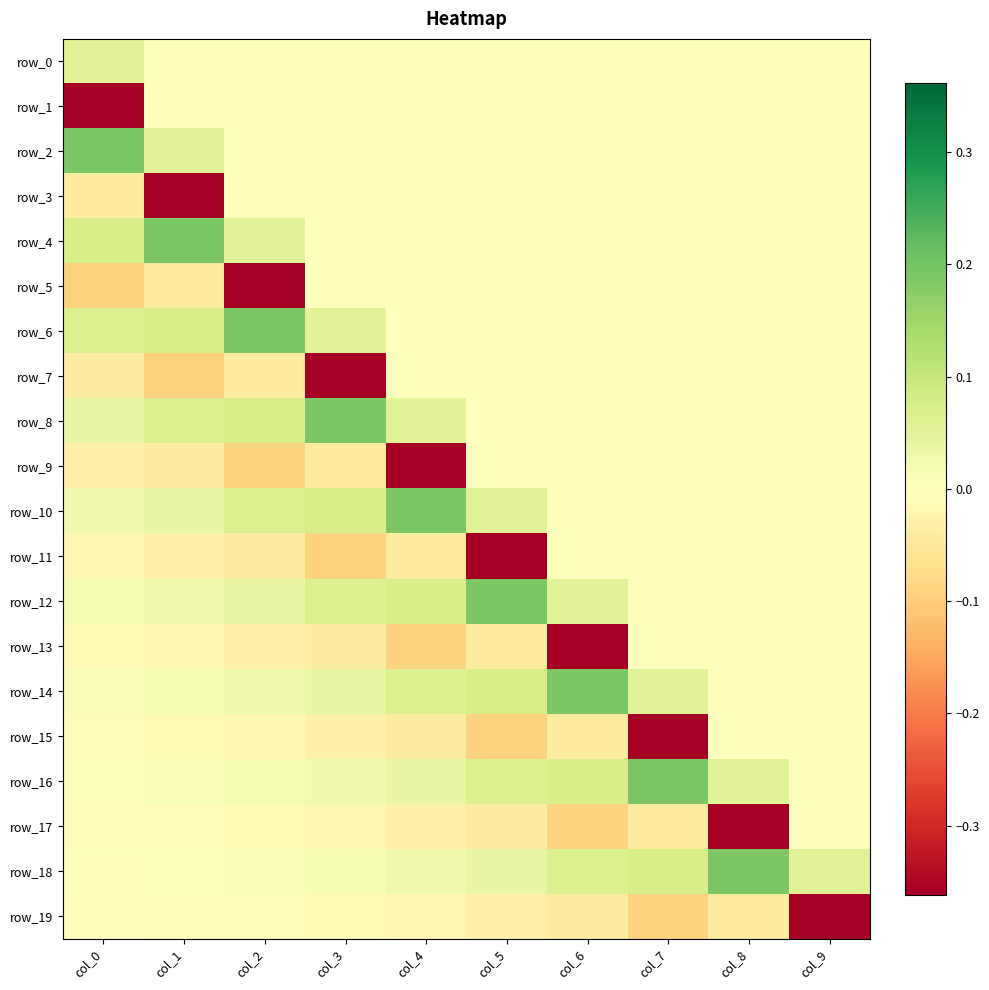

Reading left to right, list all the values displayed in this chart.

row_0: col_0=0.1	col_1=0.0	col_2=0.0	col_3=0.0	col_4=0.0	col_5=0.0	col_6=0.0	col_7=0.0	col_8=0.0	col_9=0.0
row_1: col_0=-0.4	col_1=0.0	col_2=0.0	col_3=0.0	col_4=0.0	col_5=0.0	col_6=0.0	col_7=0.0	col_8=0.0	col_9=0.0
row_2: col_0=0.2	col_1=0.1	col_2=0.0	col_3=0.0	col_4=0.0	col_5=0.0	col_6=0.0	col_7=0.0	col_8=0.0	col_9=0.0
row_3: col_0=-0.0	col_1=-0.4	col_2=0.0	col_3=0.0	col_4=0.0	col_5=0.0	col_6=0.0	col_7=0.0	col_8=0.0	col_9=0.0
row_4: col_0=0.1	col_1=0.2	col_2=0.1	col_3=0.0	col_4=0.0	col_5=0.0	col_6=0.0	col_7=0.0	col_8=0.0	col_9=0.0
row_5: col_0=-0.1	col_1=-0.0	col_2=-0.4	col_3=0.0	col_4=0.0	col_5=0.0	col_6=0.0	col_7=0.0	col_8=0.0	col_9=0.0
row_6: col_0=0.1	col_1=0.1	col_2=0.2	col_3=0.1	col_4=0.0	col_5=0.0	col_6=0.0	col_7=0.0	col_8=0.0	col_9=0.0
row_7: col_0=-0.0	col_1=-0.1	col_2=-0.0	col_3=-0.4	col_4=0.0	col_5=0.0	col_6=0.0	col_7=0.0	col_8=0.0	col_9=0.0
row_8: col_0=0.0	col_1=0.1	col_2=0.1	col_3=0.2	col_4=0.1	col_5=0.0	col_6=0.0	col_7=0.0	col_8=0.0	col_9=0.0
row_9: col_0=-0.0	col_1=-0.0	col_2=-0.1	col_3=-0.0	col_4=-0.4	col_5=0.0	col_6=0.0	col_7=0.0	col_8=0.0	col_9=0.0
row_10: col_0=0.0	col_1=0.0	col_2=0.1	col_3=0.1	col_4=0.2	col_5=0.1	col_6=0.0	col_7=0.0	col_8=0.0	col_9=0.0
row_11: col_0=-0.0	col_1=-0.0	col_2=-0.0	col_3=-0.1	col_4=-0.0	col_5=-0.4	col_6=0.0	col_7=0.0	col_8=0.0	col_9=0.0
row_12: col_0=0.0	col_1=0.0	col_2=0.0	col_3=0.1	col_4=0.1	col_5=0.2	col_6=0.1	col_7=0.0	col_8=0.0	col_9=0.0
row_13: col_0=-0.0	col_1=-0.0	col_2=-0.0	col_3=-0.0	col_4=-0.1	col_5=-0.0	col_6=-0.4	col_7=0.0	col_8=0.0	col_9=0.0
row_14: col_0=0.0	col_1=0.0	col_2=0.0	col_3=0.0	col_4=0.1	col_5=0.1	col_6=0.2	col_7=0.1	col_8=0.0	col_9=0.0
row_15: col_0=-0.0	col_1=-0.0	col_2=-0.0	col_3=-0.0	col_4=-0.0	col_5=-0.1	col_6=-0.0	col_7=-0.4	col_8=0.0	col_9=0.0
row_16: col_0=0.0	col_1=0.0	col_2=0.0	col_3=0.0	col_4=0.0	col_5=0.1	col_6=0.1	col_7=0.2	col_8=0.1	col_9=0.0
row_17: col_0=-0.0	col_1=-0.0	col_2=-0.0	col_3=-0.0	col_4=-0.0	col_5=-0.0	col_6=-0.1	col_7=-0.0	col_8=-0.4	col_9=0.0
row_18: col_0=0.0	col_1=0.0	col_2=0.0	col_3=0.0	col_4=0.0	col_5=0.0	col_6=0.1	col_7=0.1	col_8=0.2	col_9=0.1
row_19: col_0=-0.0	col_1=-0.0	col_2=-0.0	col_3=-0.0	col_4=-0.0	col_5=-0.0	col_6=-0.0	col_7=-0.1	col_8=-0.0	col_9=-0.4